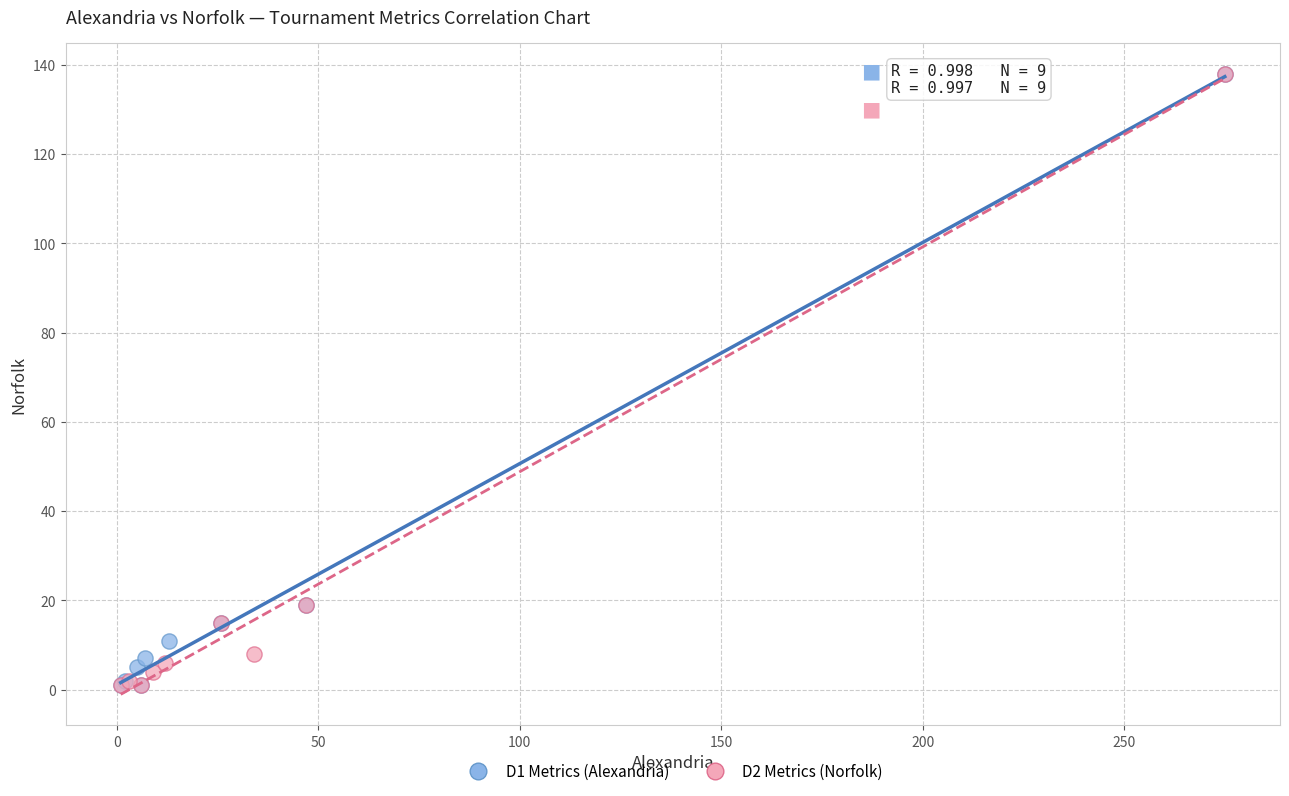

What are all the series names shown in the legend?

D1 Metrics (Alexandria), D2 Metrics (Norfolk)